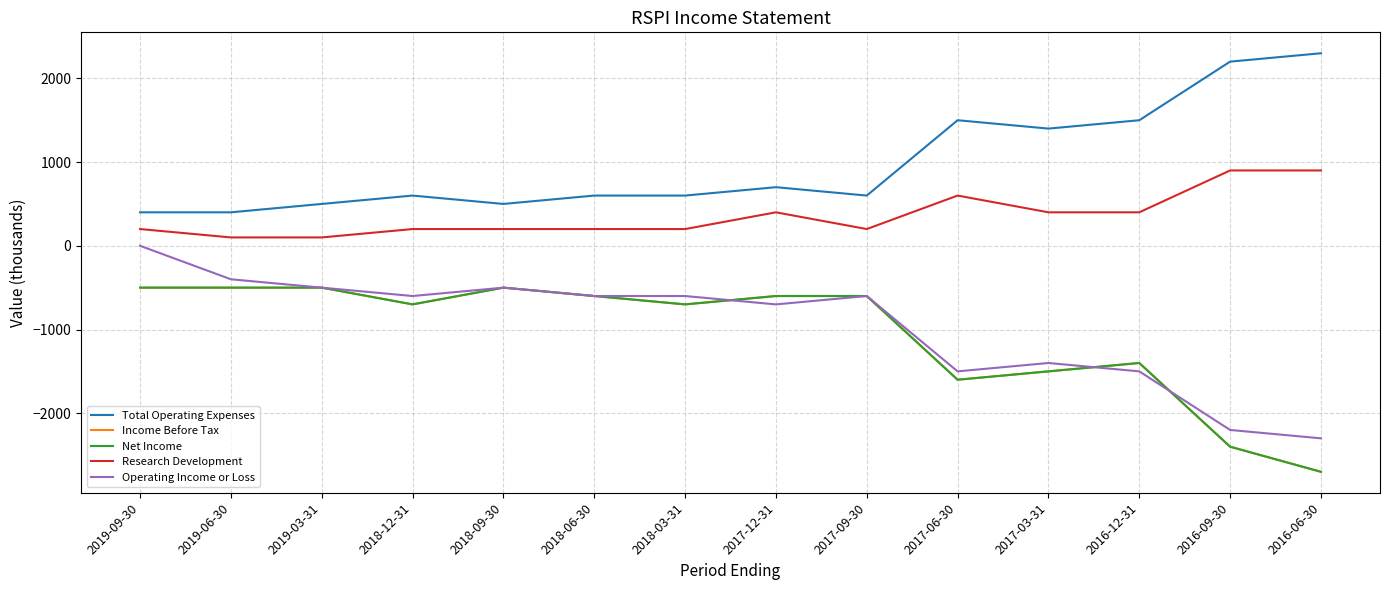

Does the chart have visible grid lines?

Yes